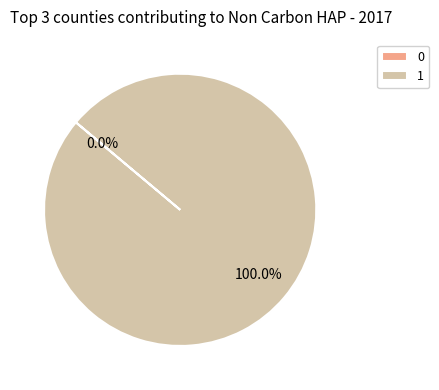

Does any single category account for the majority?

Yes